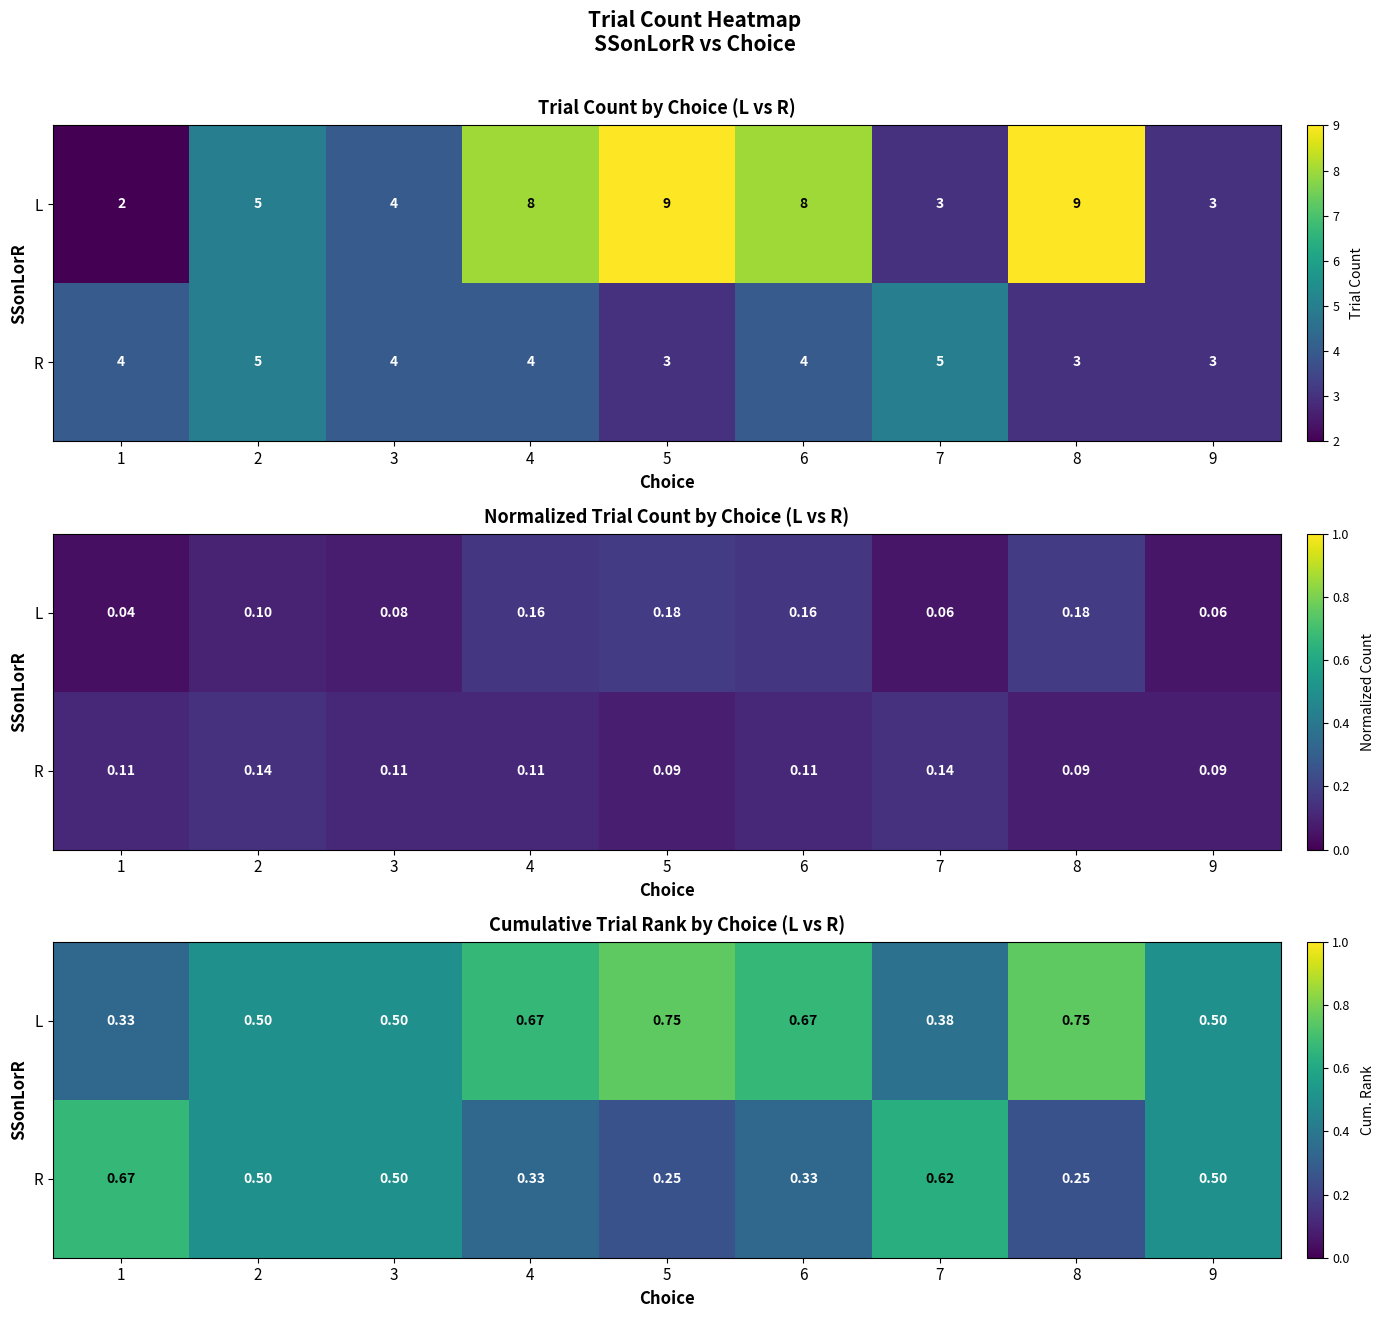

What is the difference between the second highest and second lowest values in the L series?

0.4